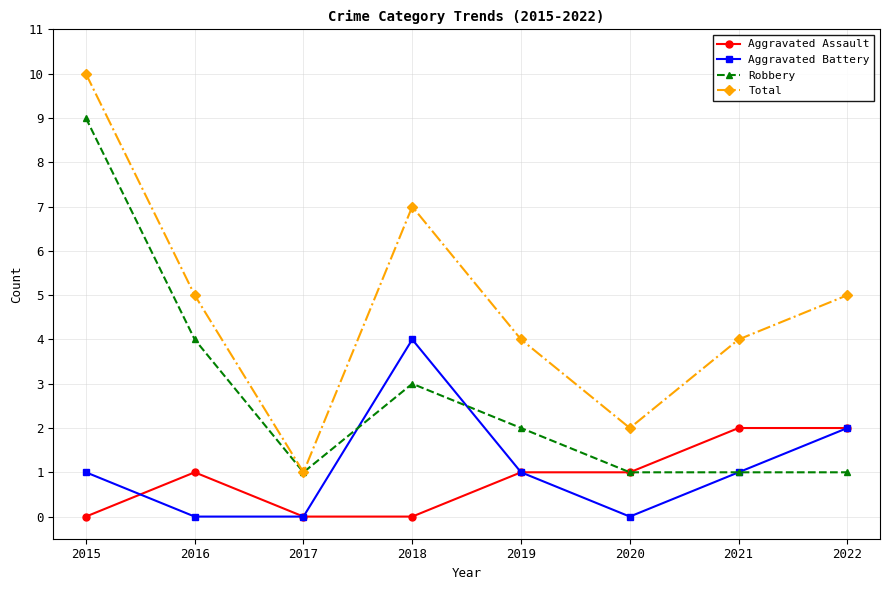

Which series has the largest range (max minus min)?

Total